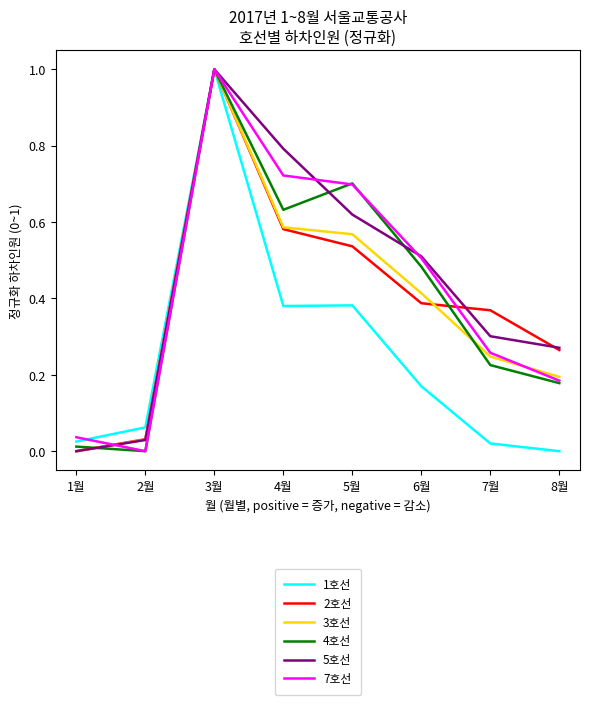

The 7호선 series shows 0.5 at 6월. True or false?

True